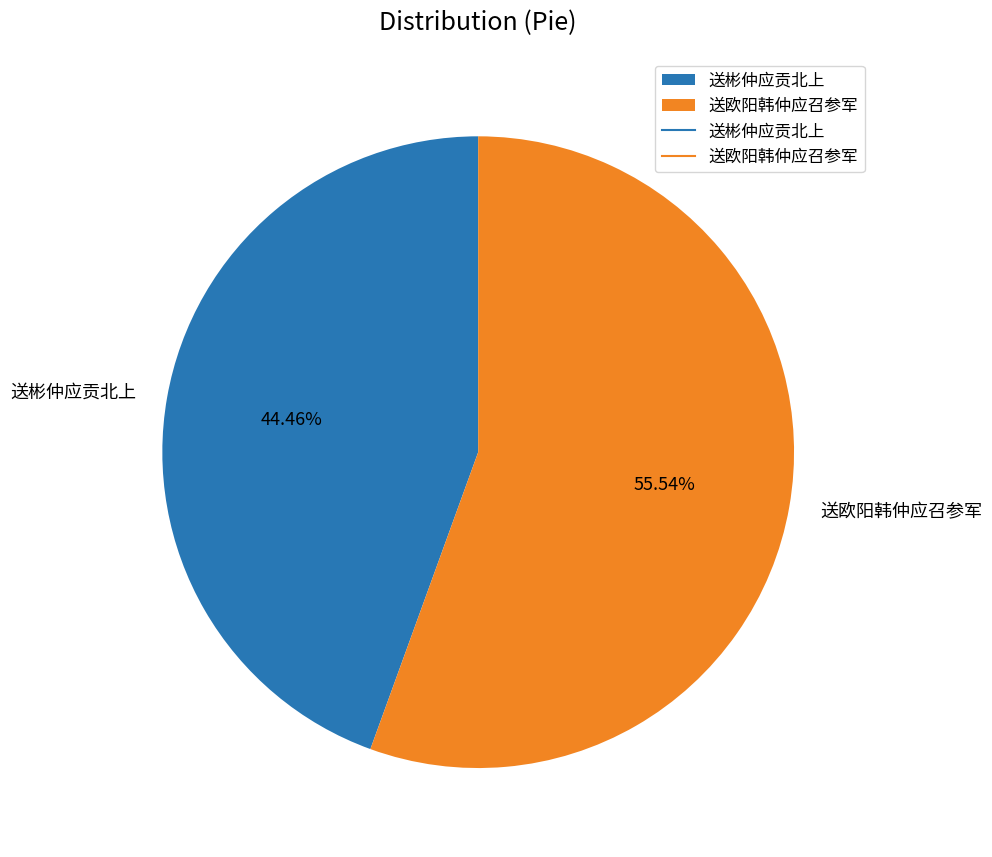

To the nearest percent, what is the combined percentage of 送彬仲应贡北上 and 送欧阳韩仲应召参军?

100%